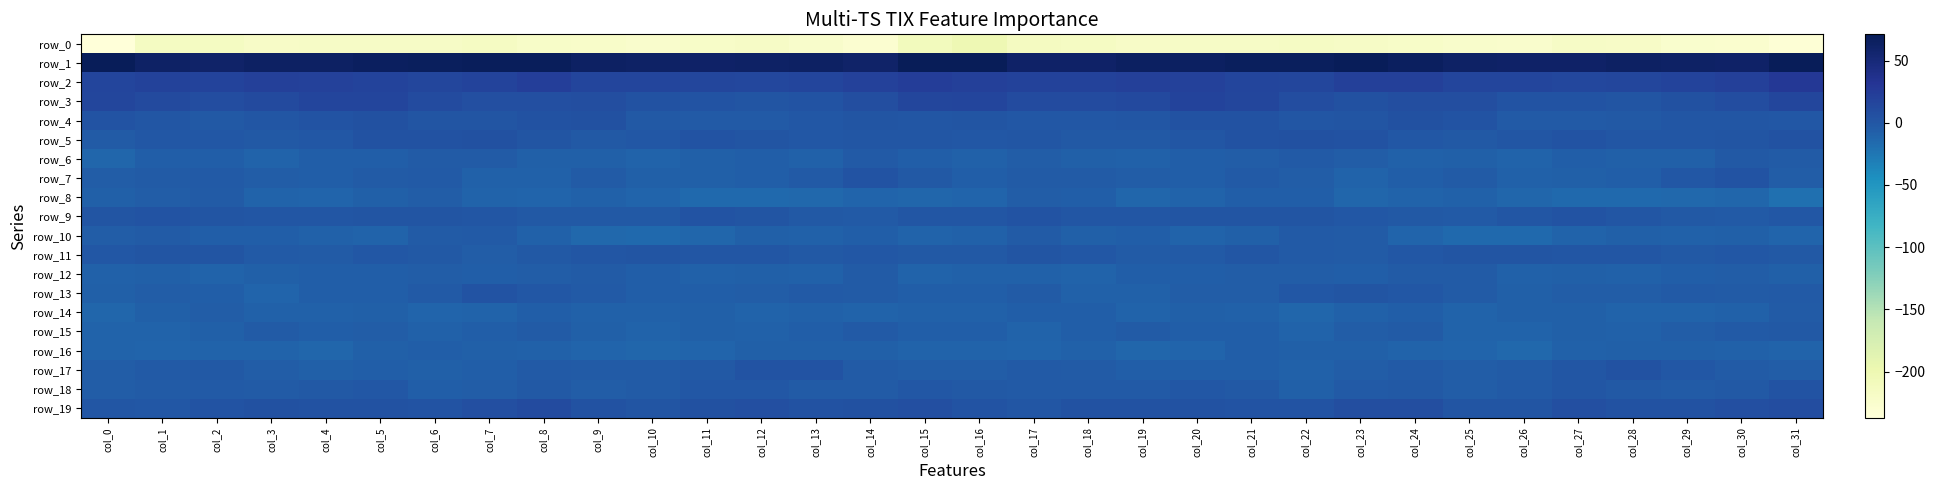

List the series in order of their peak value, highest first.

row_1, row_2, row_3, row_19, row_4, row_5, row_17, row_9, row_7, row_18, row_13, row_11, row_15, row_6, row_10, row_12, row_8, row_14, row_16, row_0